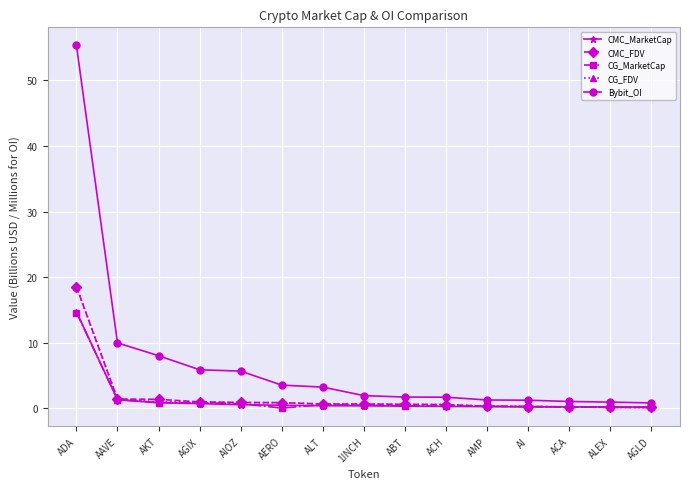

Which category has the highest value in the CG_MarketCap series?

ADA